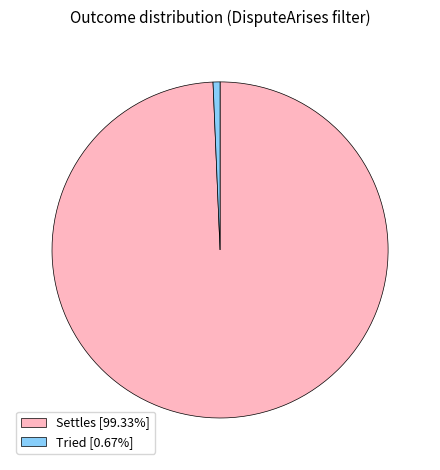

Does Tried [0.67%] represent more than half of the total?

No